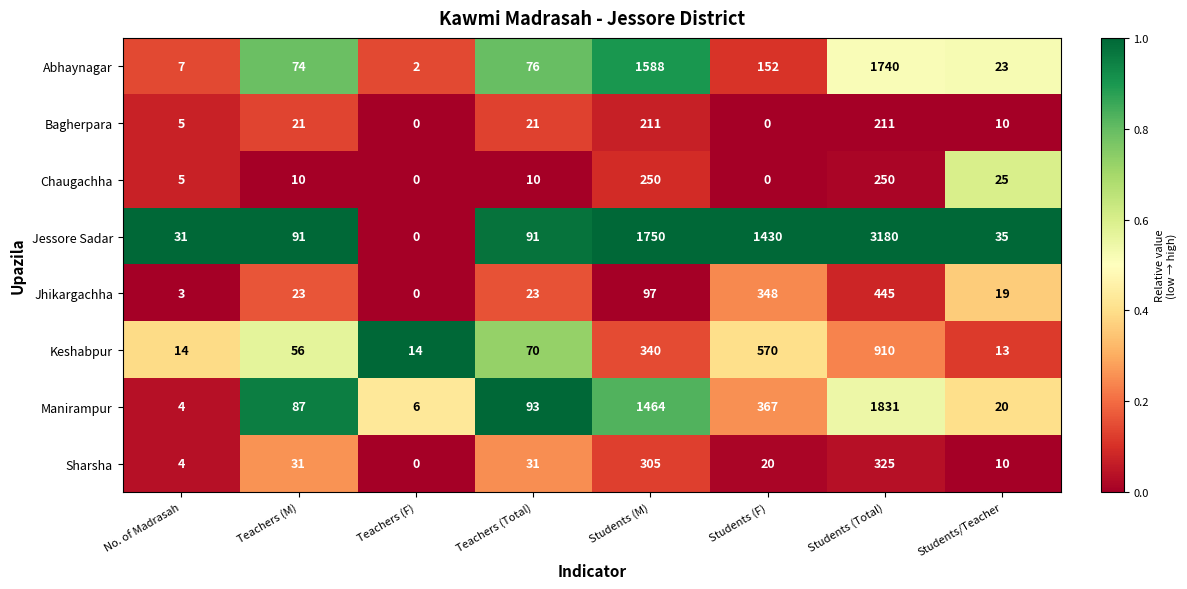

What value does the Abhaynagar series have at No. of Madrasah, to the nearest 10?

10